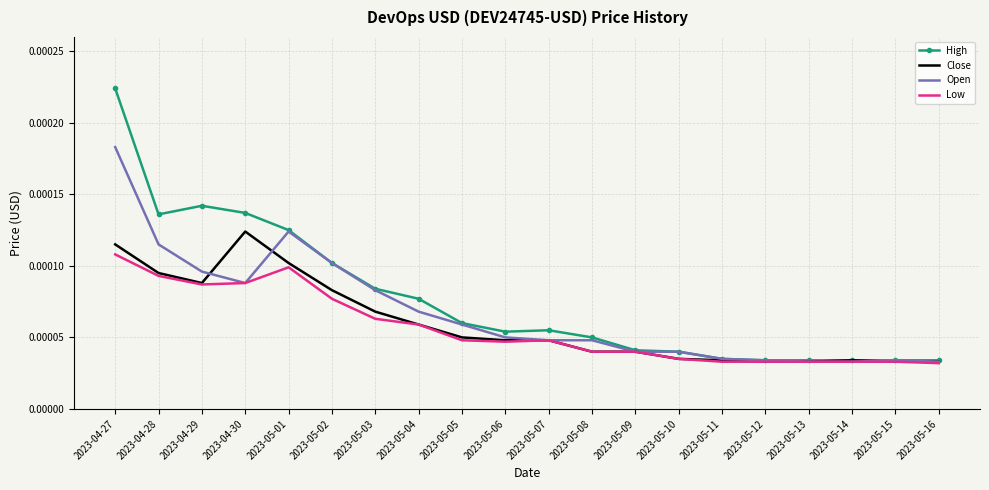

True or false: Close has more than 0 points higher than both neighbors.

True